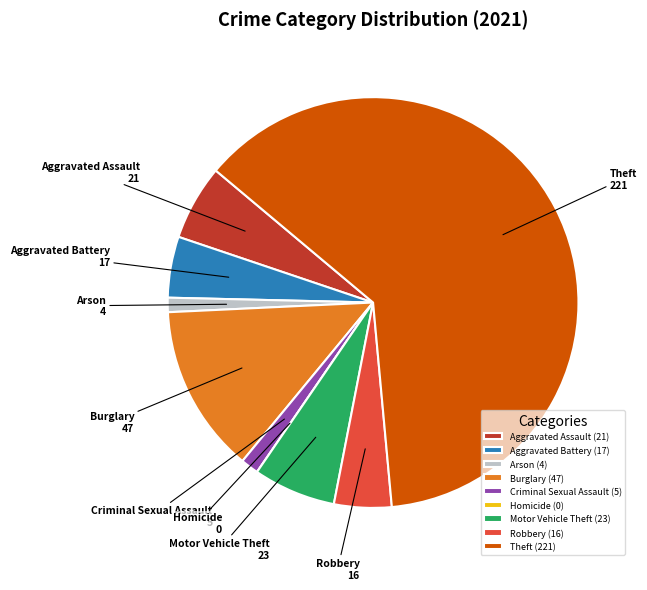

Is there any slice that represents more than half of the pie?

Yes